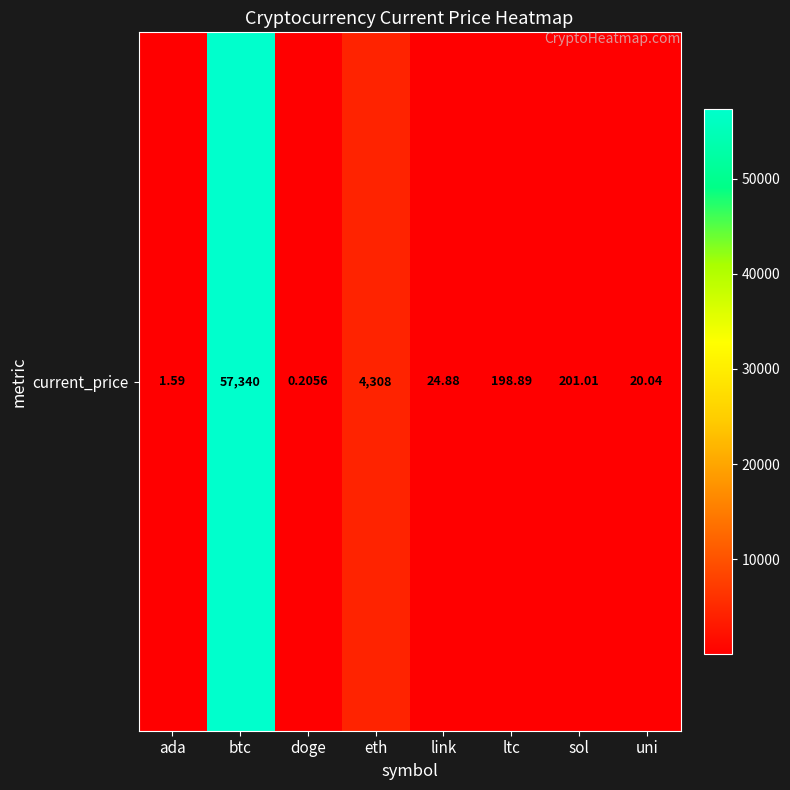

Reading right to left, list all the values displayed in this chart.

20.0	201.0	198.9	24.9	4307.8	0.2	57340.0	1.6